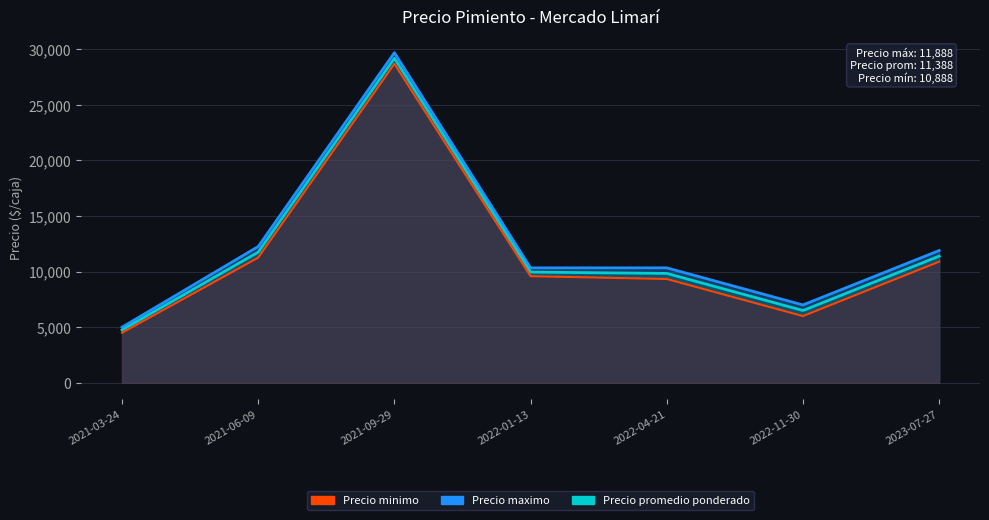

Which series has the widest spread of values?

Precio maximo